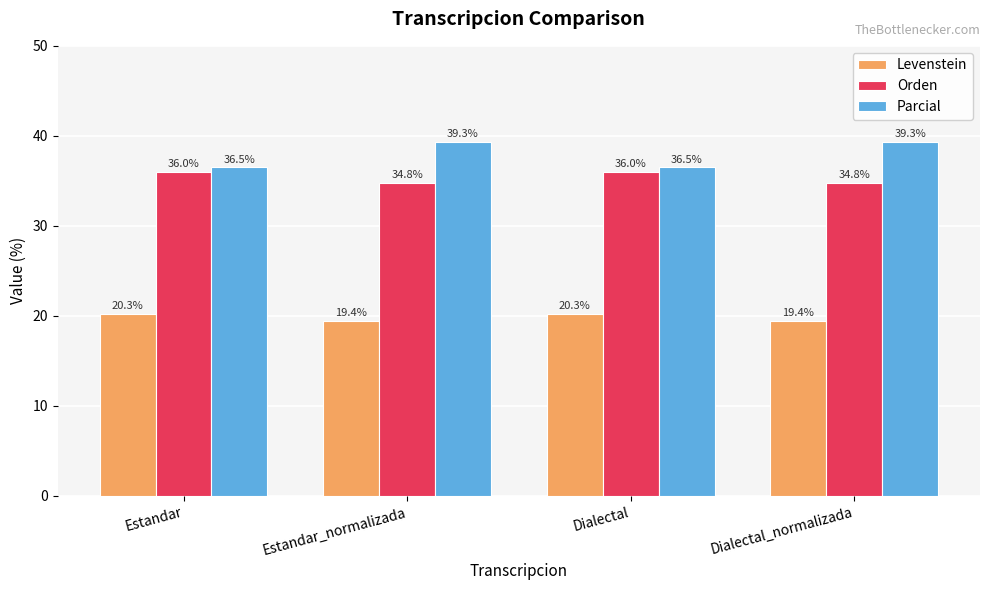

Is it true that Levenstein equals 20.3 at Dialectal?

True